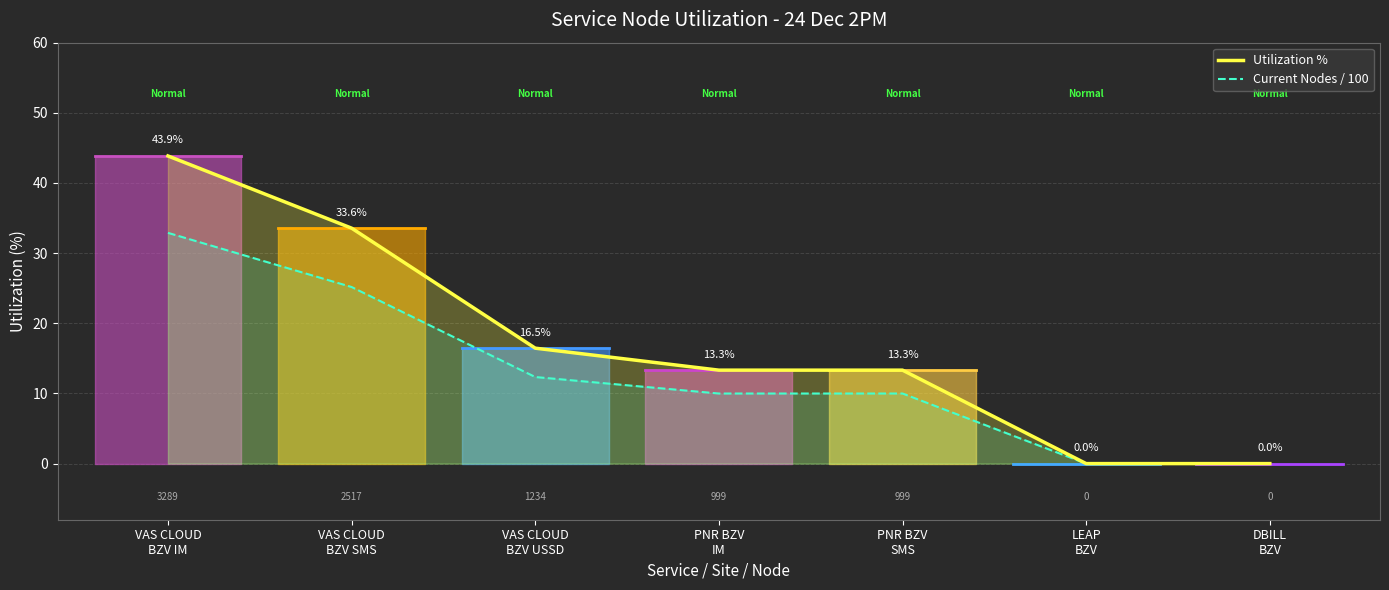

Where does the Current/100 series first go above 9?

VAS CLOUD
BZV IM